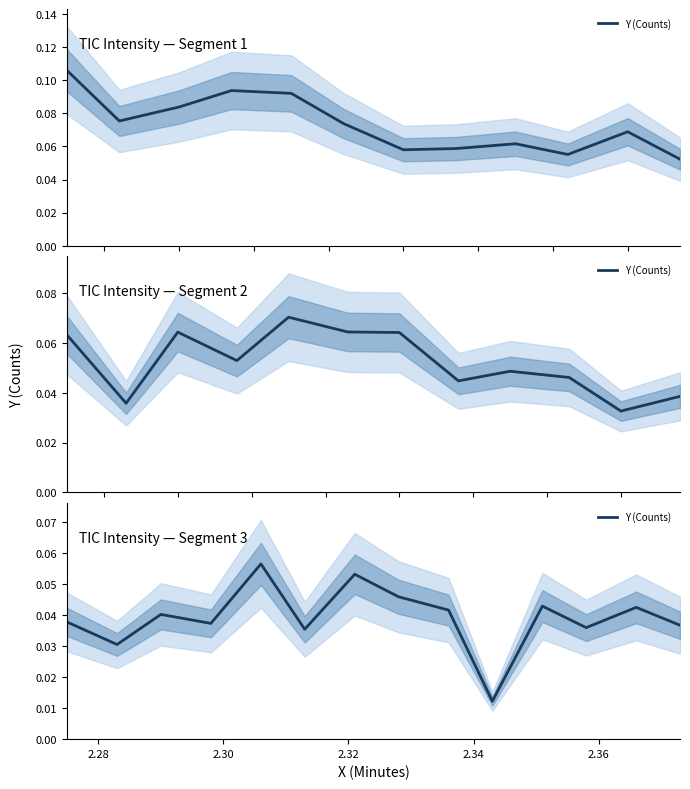

Where is the first local maximum?

2.30